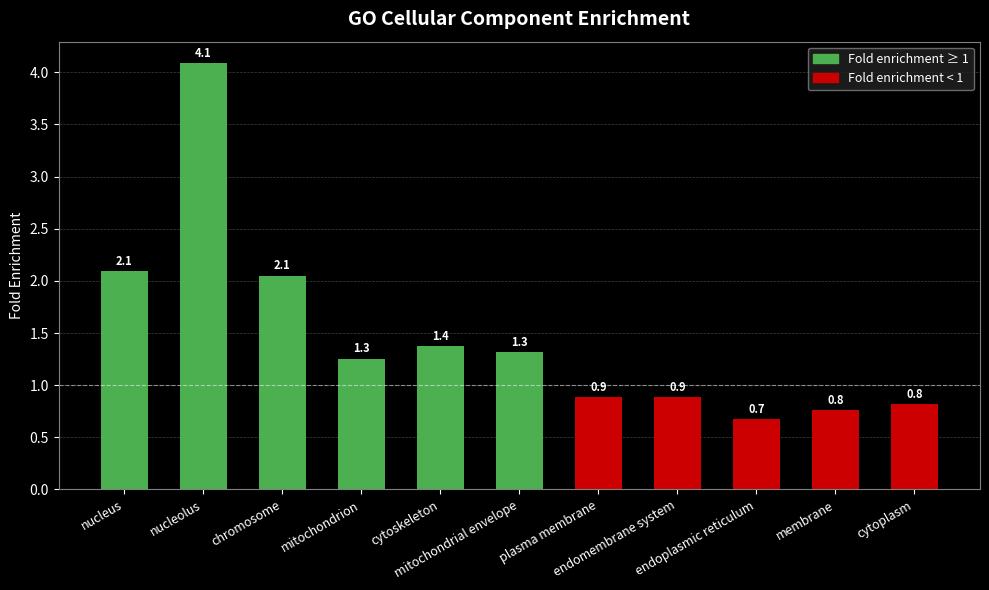

What is the smallest value displayed?

0.7